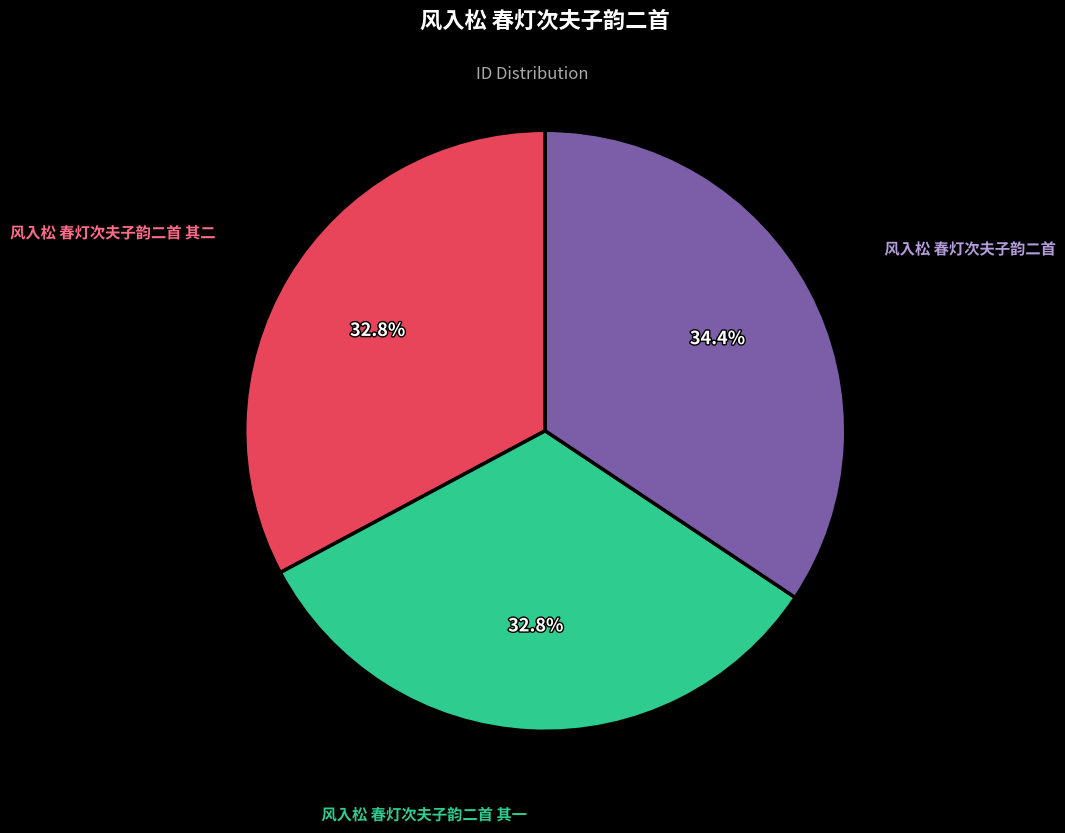

Does any single category account for the majority?

No